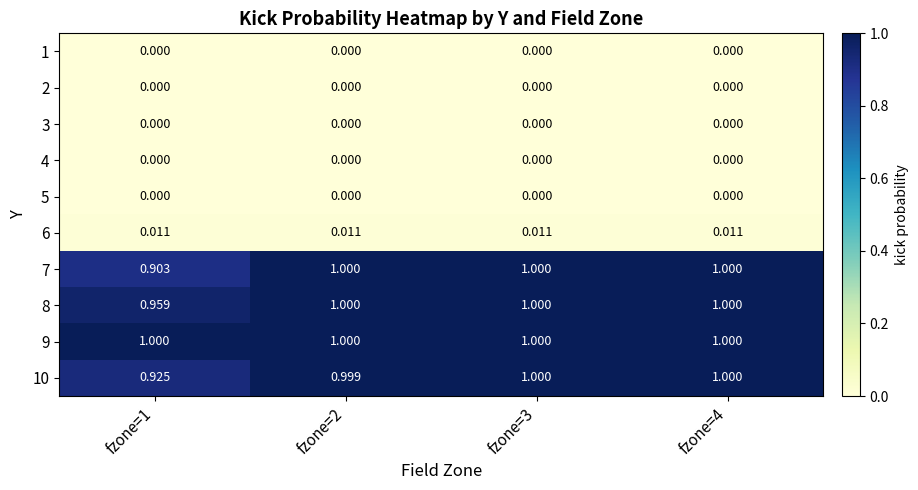

Is the value of 9 at fzone=3 greater than the value of 5 at fzone=2?

Yes